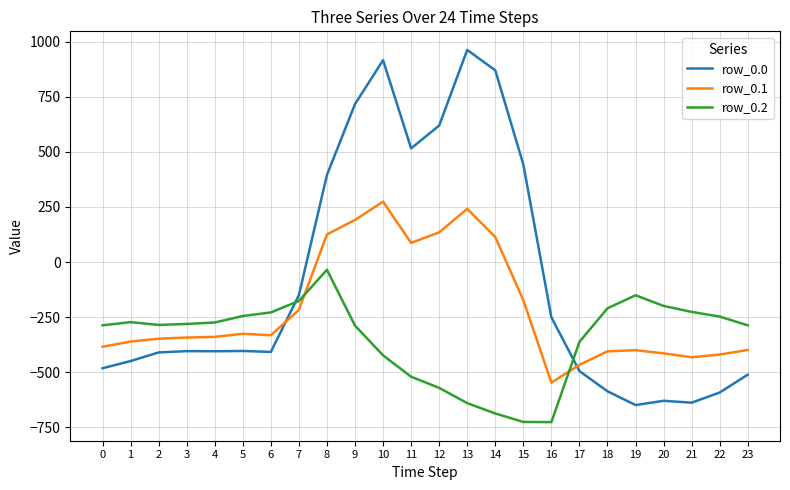

After their last crossing, which series has the higher values: row_0.0 or row_0.2?

row_0.2